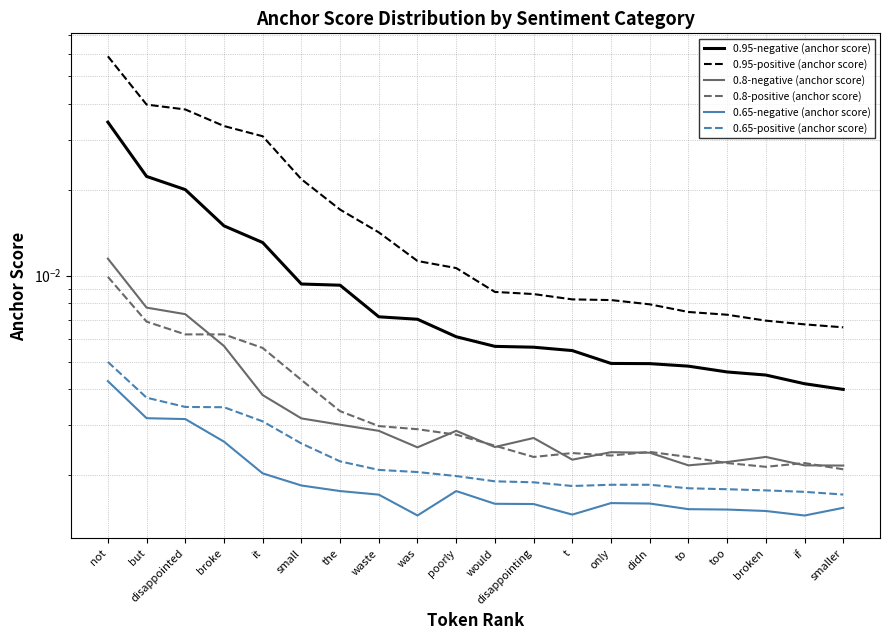

Between not and to, which series saw the biggest shift?

0.95-positive (anchor score)